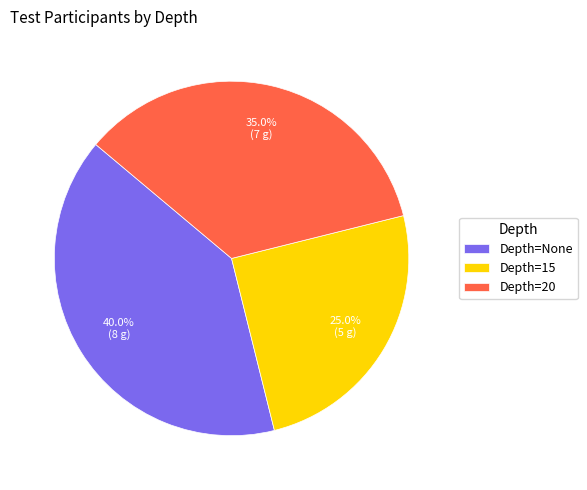

Between Depth=15 and Depth=20, which is larger?

Depth=20